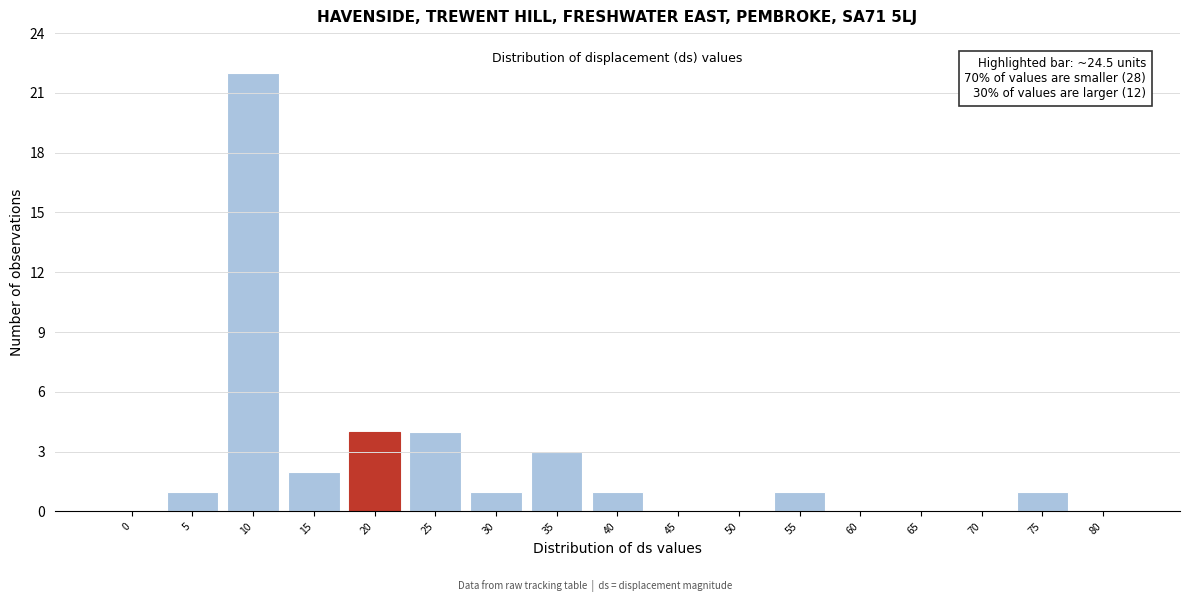

Reading left to right, extract all data points from this chart.

0=0	5=1	10=22	15=2	20=4	25=4	30=1	35=3	40=1	45=0	50=0	55=1	60=0	65=0	70=0	75=1	80=0